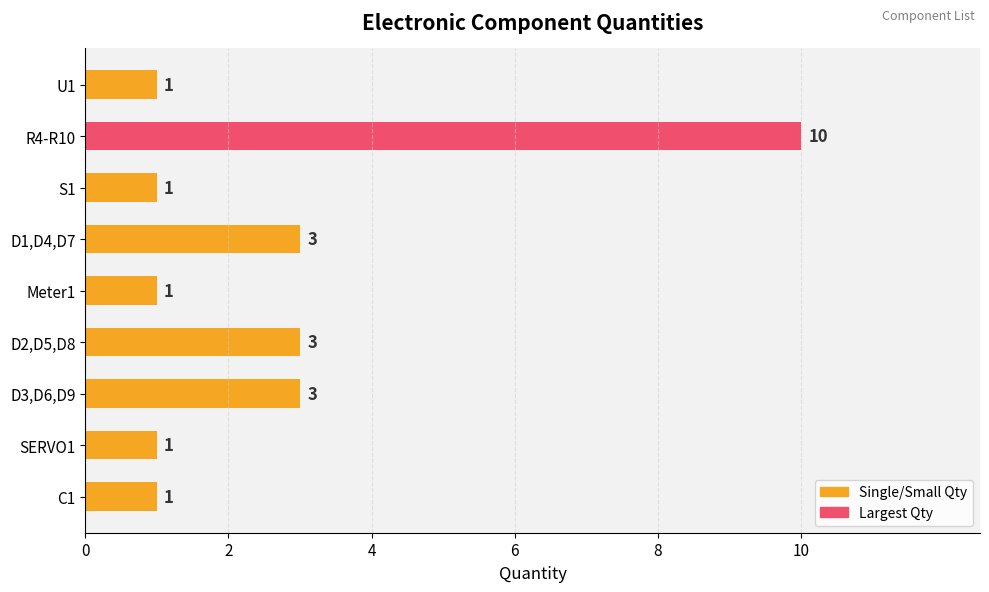

The value at R4-R10 is 10. True or false?

True